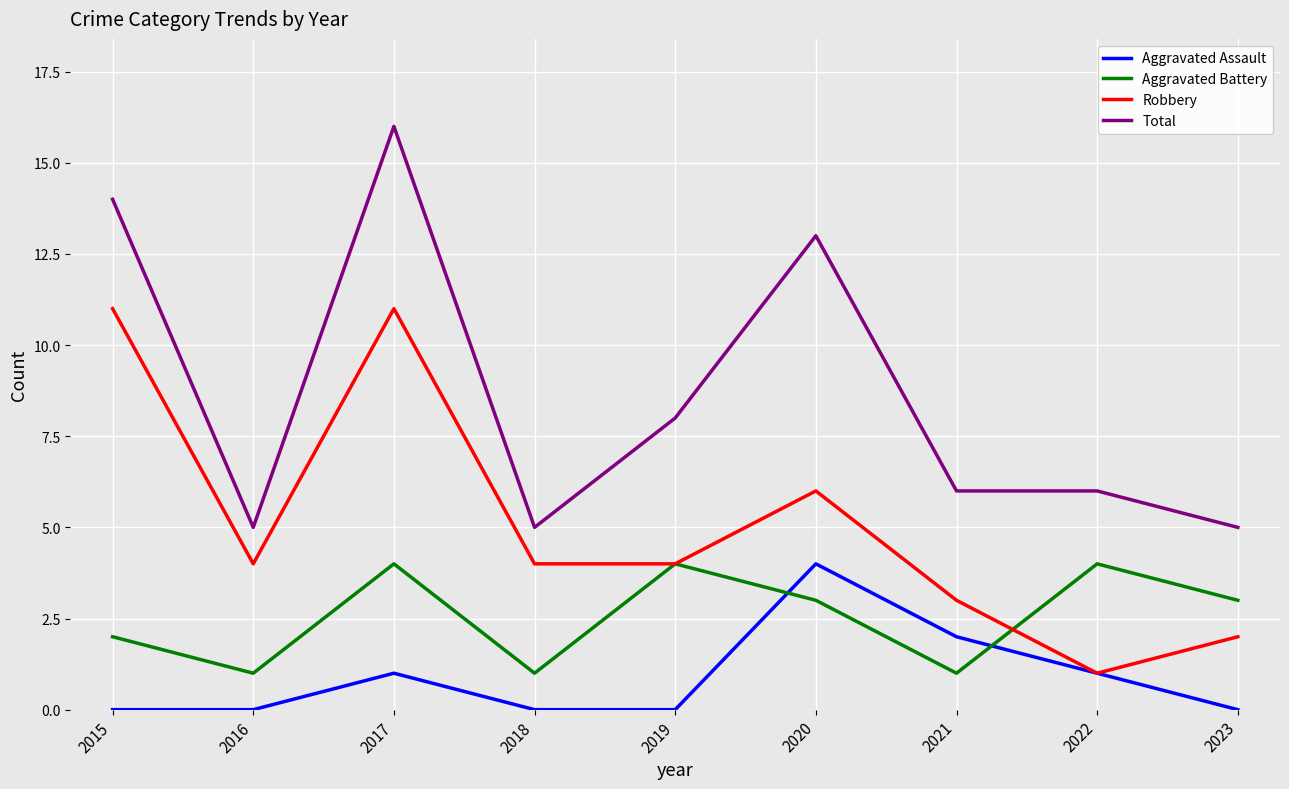

Reading left to right, transcribe all the data shown in this chart.

Aggravated Assault: 2015=0	2016=0	2017=1	2018=0	2019=0	2020=4	2021=2	2022=1	2023=0
Aggravated Battery: 2015=2	2016=1	2017=4	2018=1	2019=4	2020=3	2021=1	2022=4	2023=3
Robbery: 2015=11	2016=4	2017=11	2018=4	2019=4	2020=6	2021=3	2022=1	2023=2
Total: 2015=14	2016=5	2017=16	2018=5	2019=8	2020=13	2021=6	2022=6	2023=5